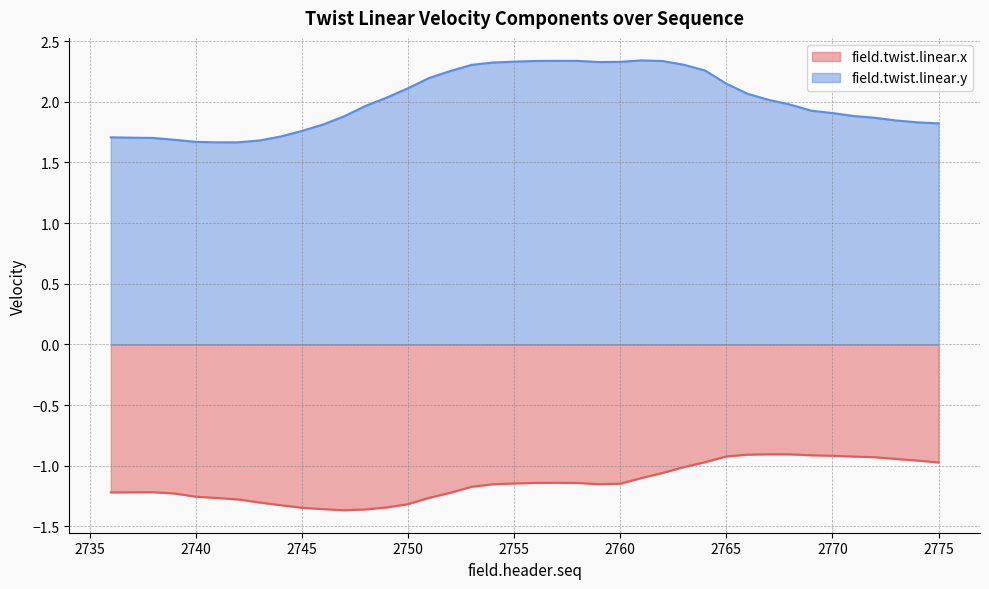

What is the difference between the highest and lowest values at 2773?

2.8